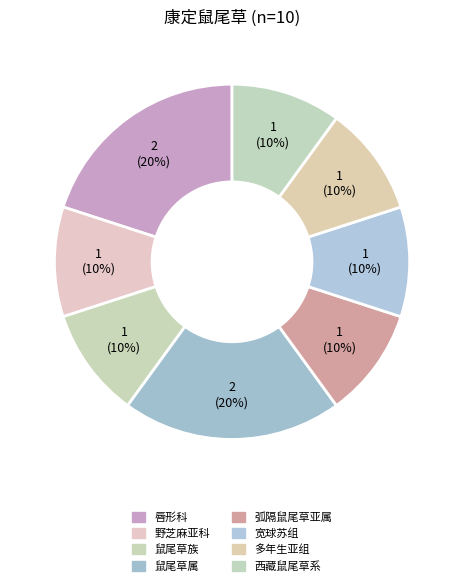

To the nearest percent, what is the combined percentage of 西藏鼠尾草系 and 宽球苏组?

20%